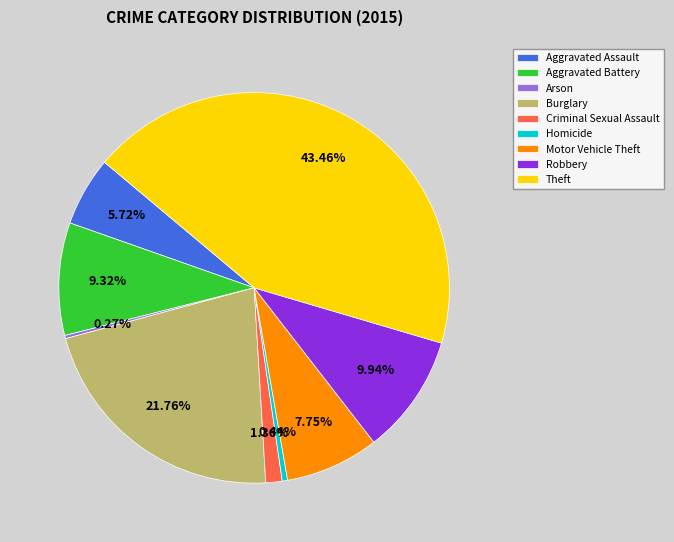

Does Homicide account for over 50% of the chart?

No